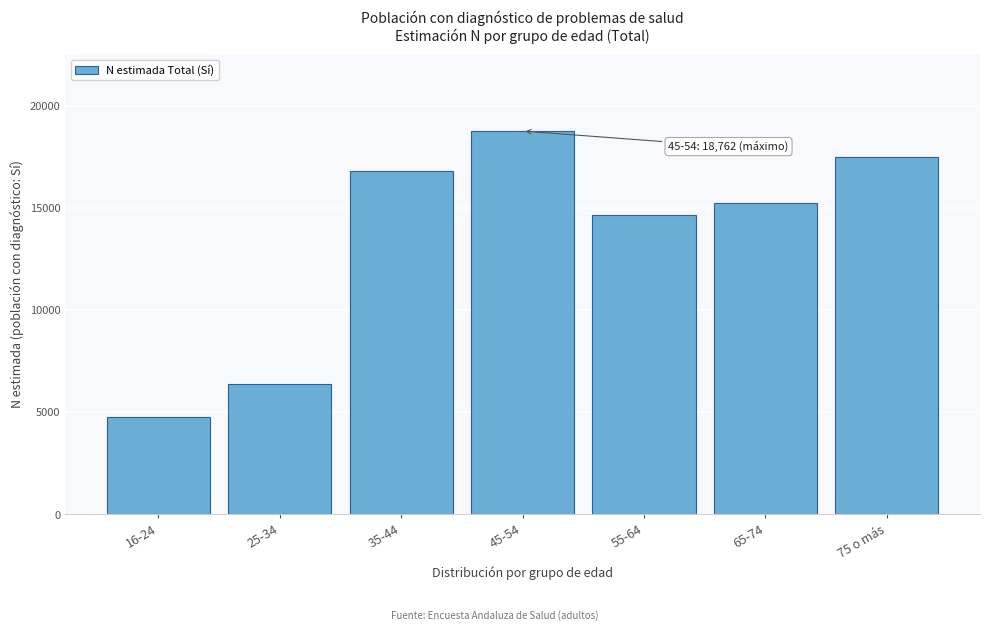

Reading left to right, list all the values displayed in this chart.

16-24=4754	25-34=6388	35-44=16826	45-54=18762	55-64=14641	65-74=15226	75 o más=17500